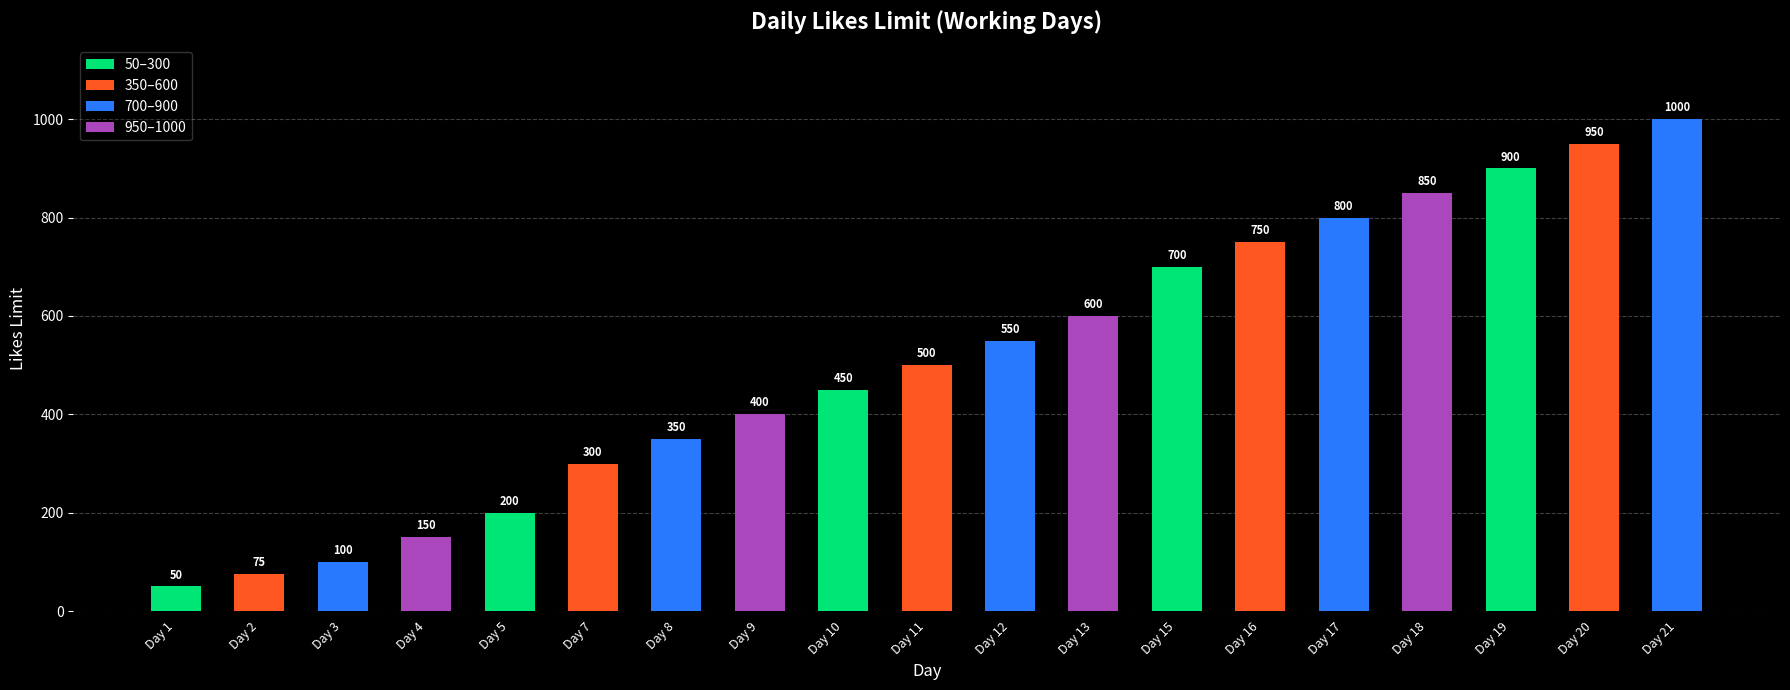

Rank the categories by value from highest to lowest.

Day 21, Day 20, Day 19, Day 18, Day 17, Day 16, Day 15, Day 13, Day 12, Day 11, Day 10, Day 9, Day 8, Day 7, Day 5, Day 4, Day 3, Day 2, Day 1